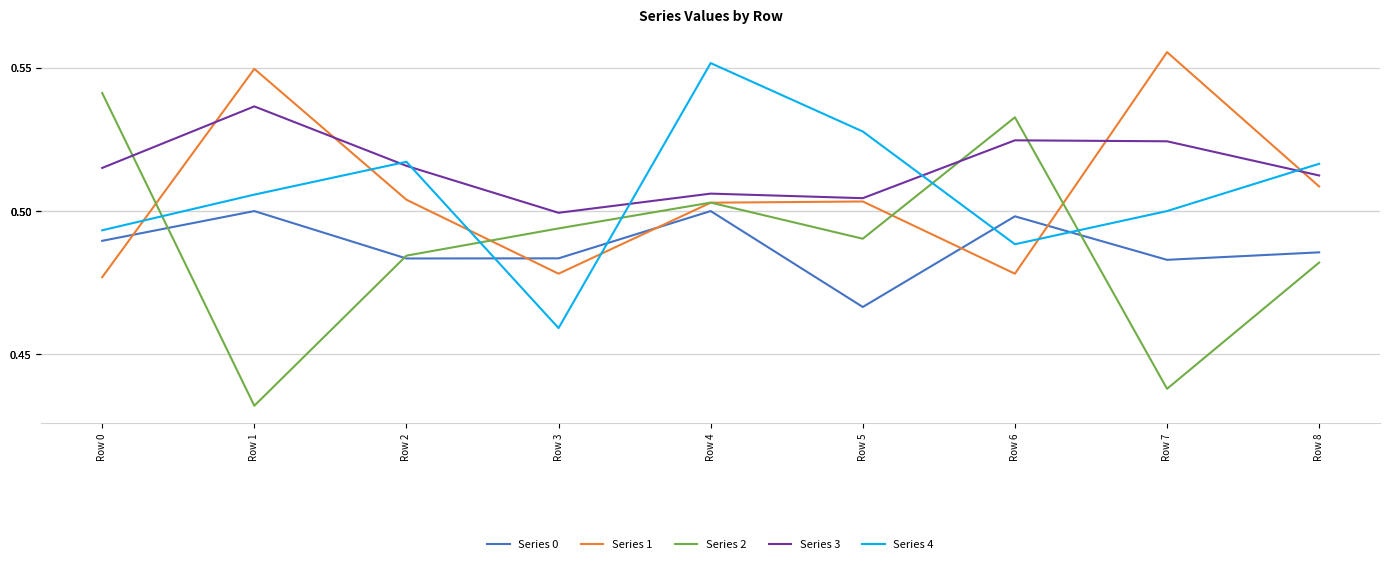

What is the total value across all series at Row 0?

2.5